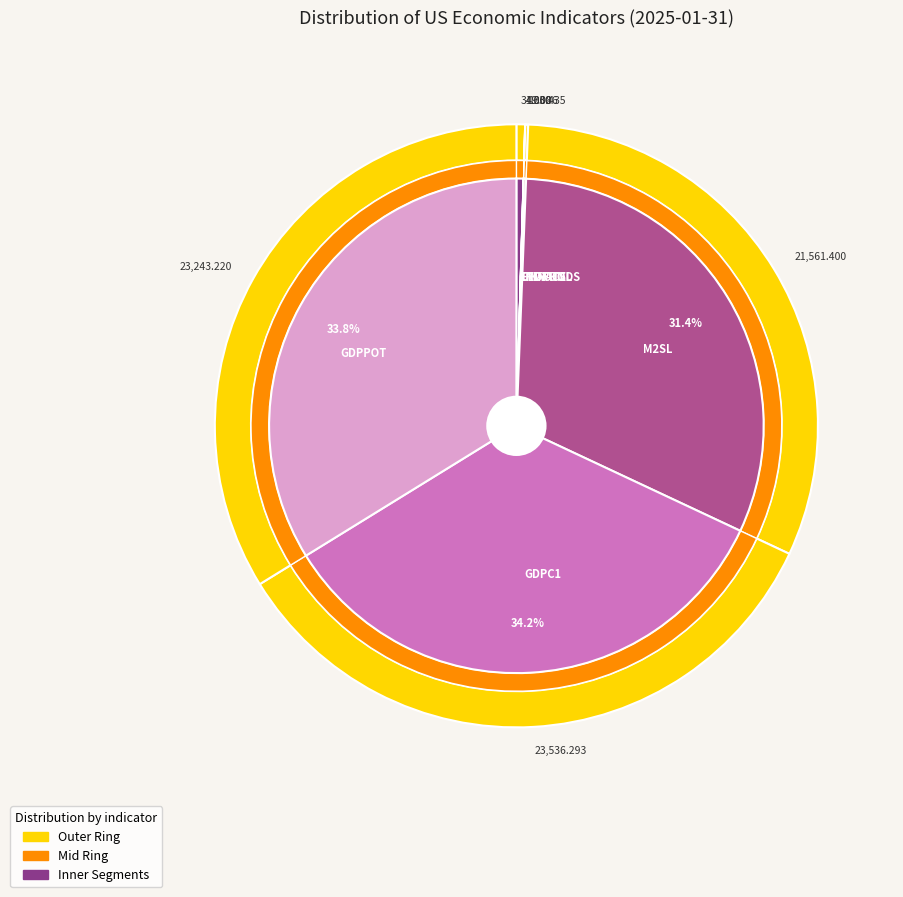

How many segments does this pie chart have?

7